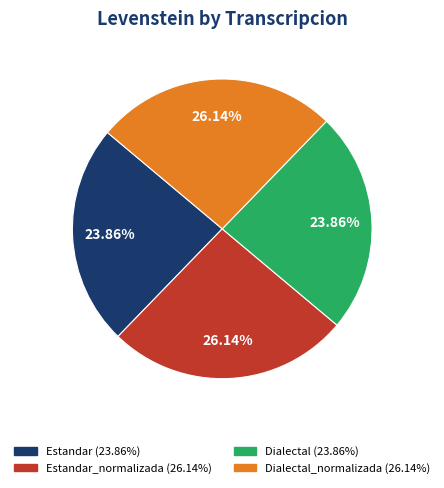

Is there any slice that represents more than half of the pie?

No